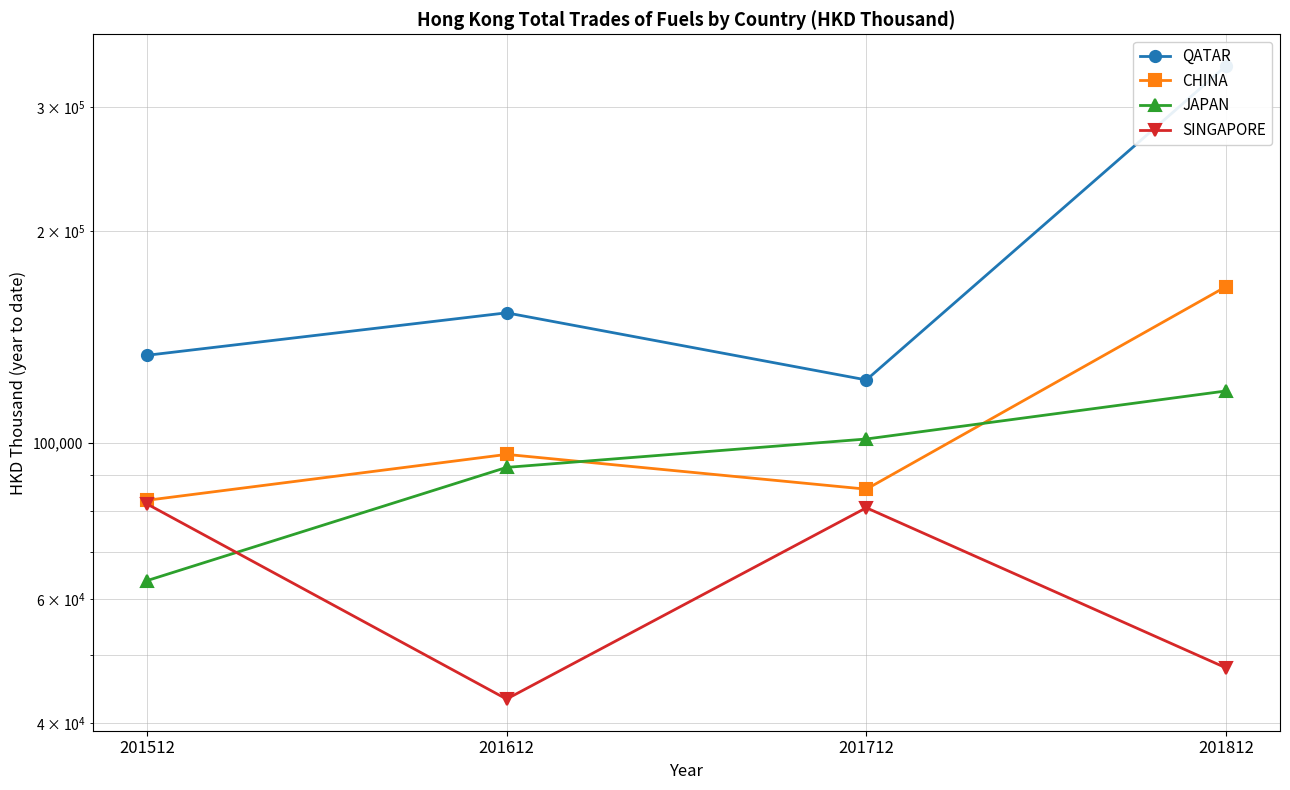

How many series are shown in this chart?

4